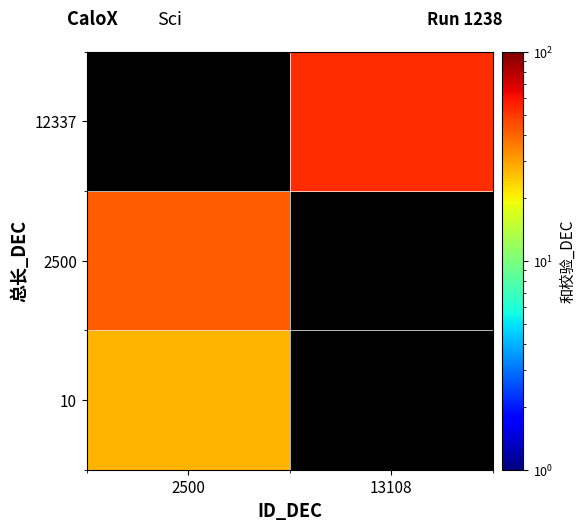

At which category does the chart reach its peak across all series?

13108